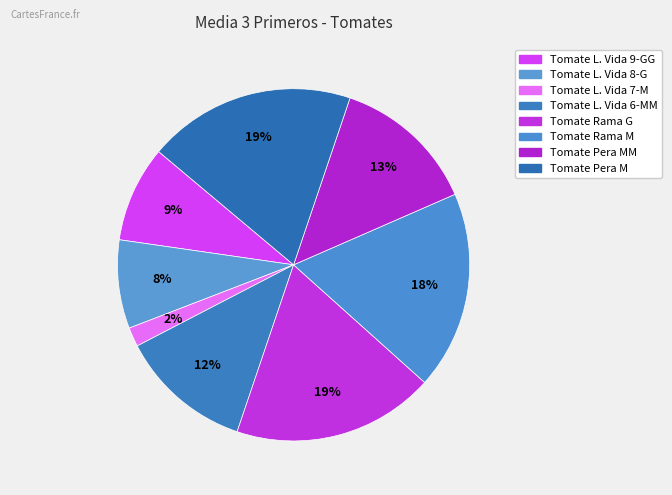

To the nearest percent, what is the difference between the largest and smallest slice percentages?

17%